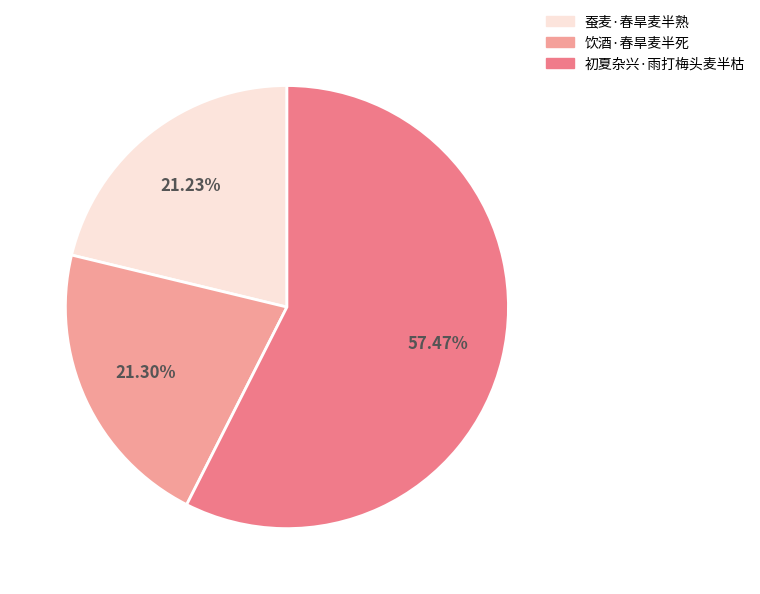

To the nearest percent, what is the difference between the largest and smallest slice percentages?

36%